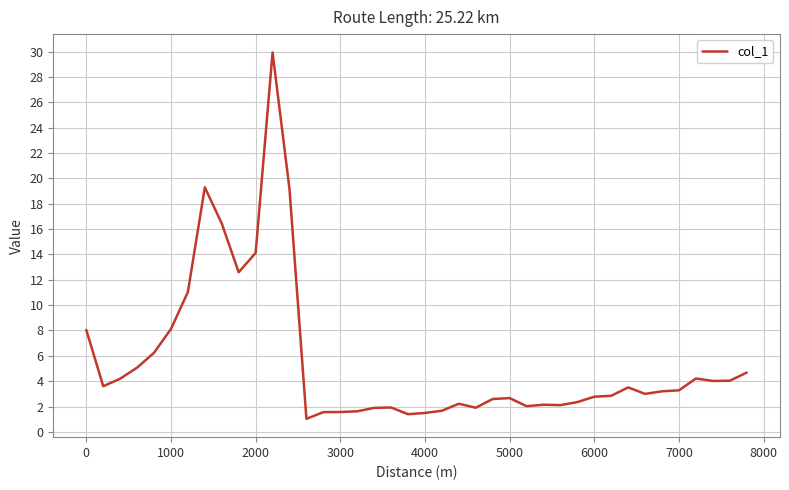

What is the maximum value shown in the chart?

29.9